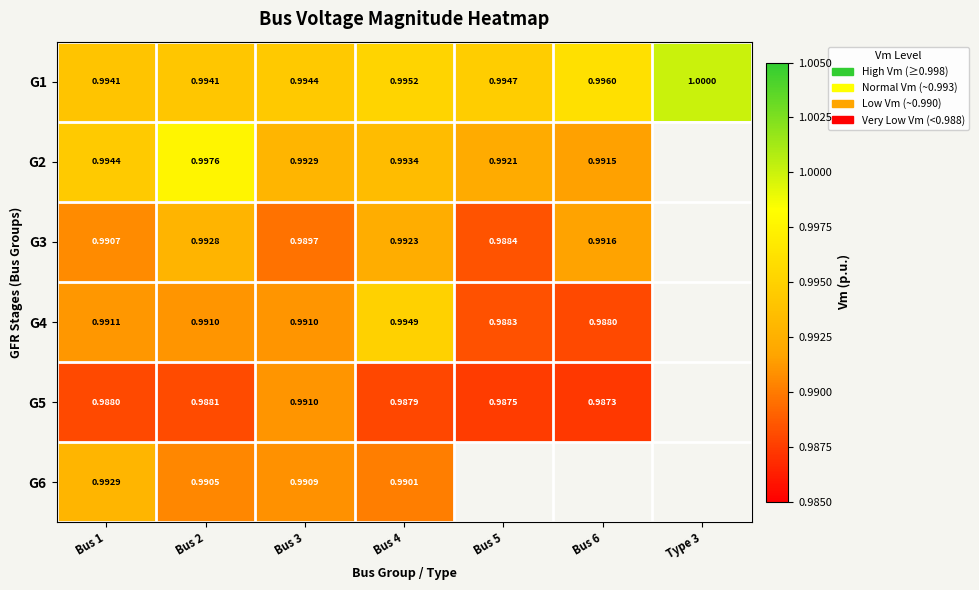

At which category is the sum across all series the highest?

Bus 2